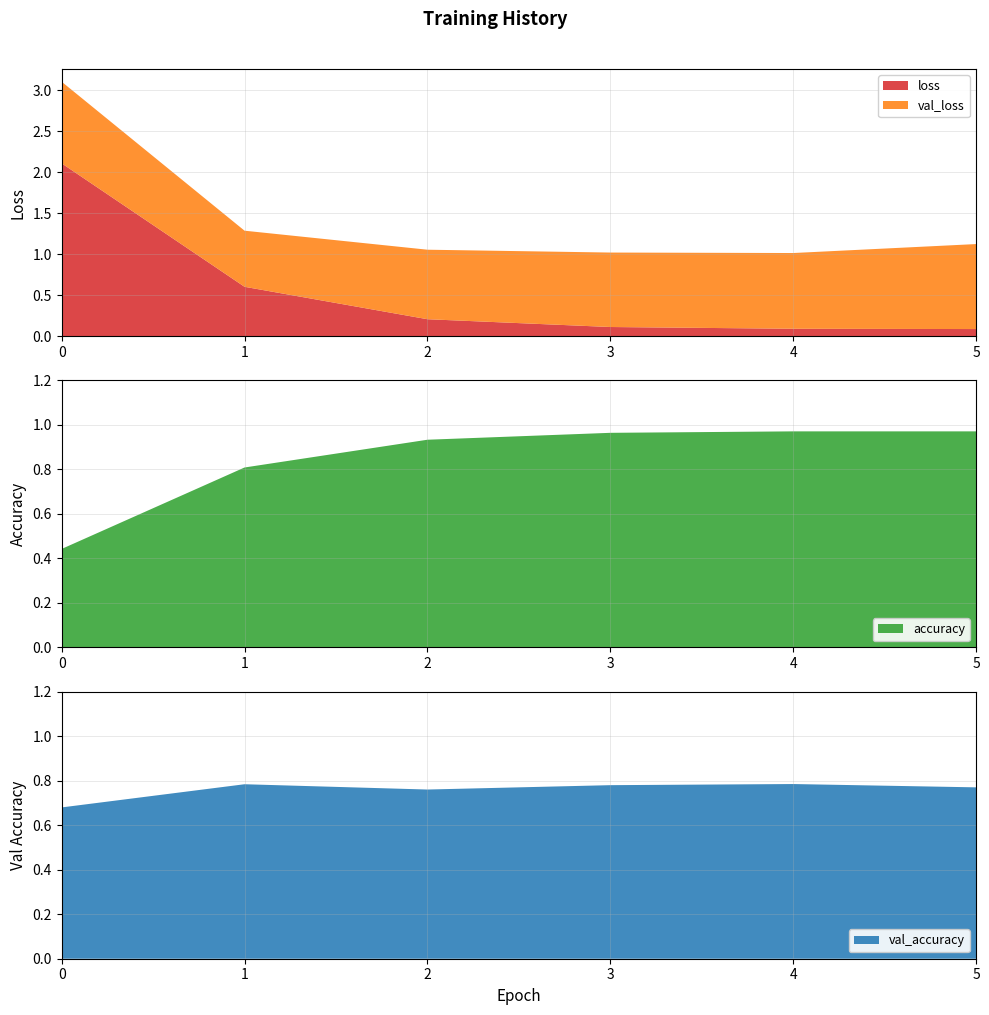

Reading left to right, list all the values displayed in this chart.

loss: 2.1	0.6	0.2	0.1	0.1	0.1
val_loss: 1.0	0.7	0.8	0.9	0.9	1.0
accuracy: 0.4	0.8	0.9	1.0	1.0	1.0
val_accuracy: 0.7	0.8	0.8	0.8	0.8	0.8